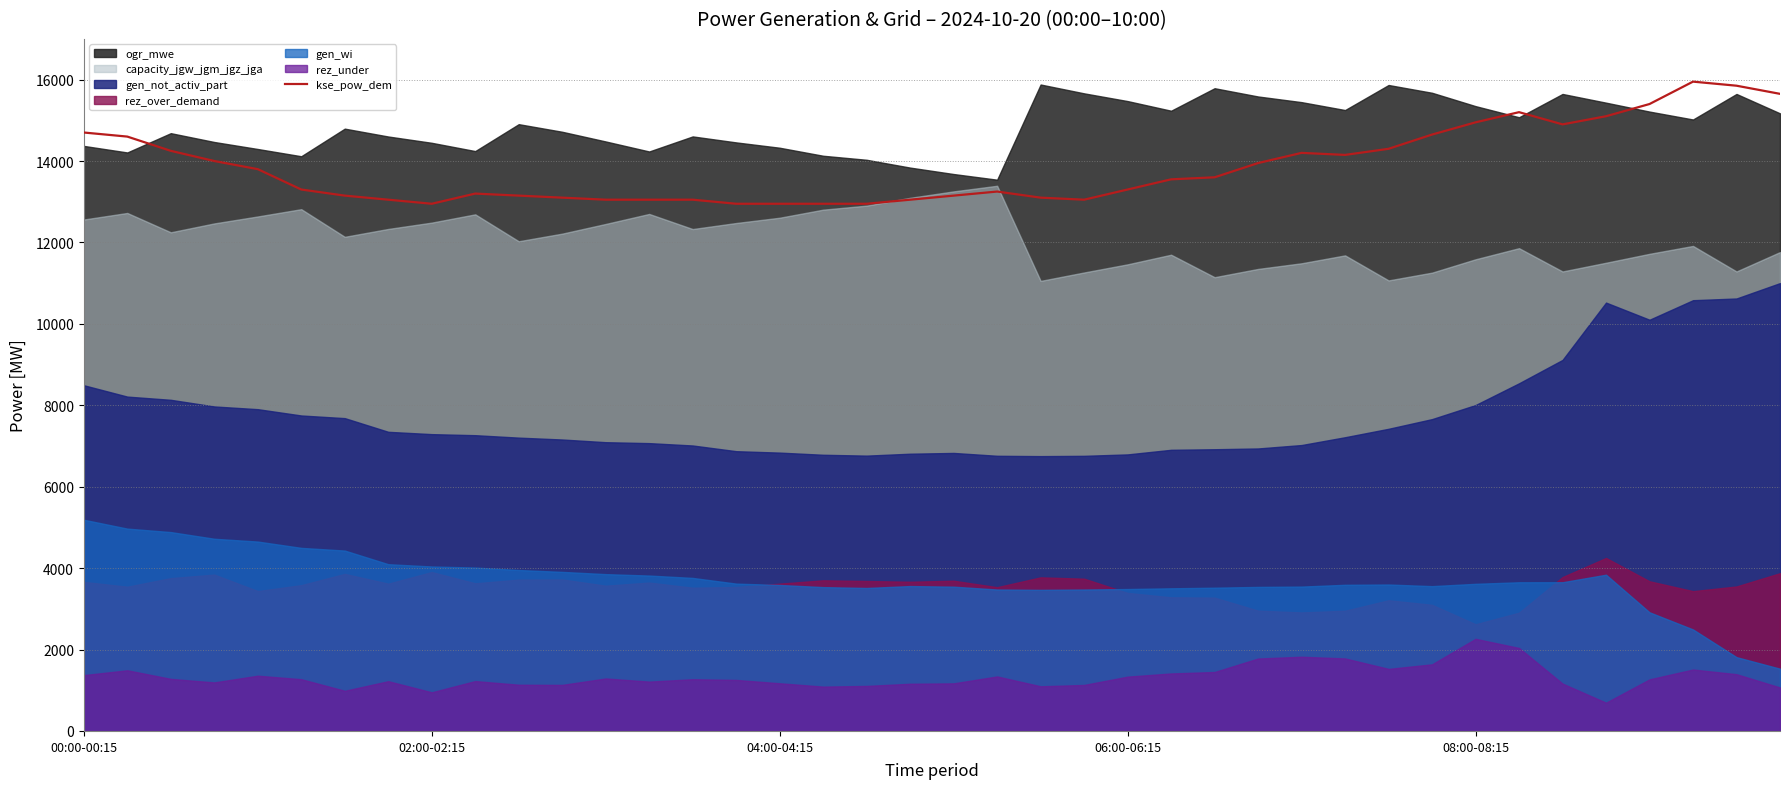

How many categories are shown in the chart?

40